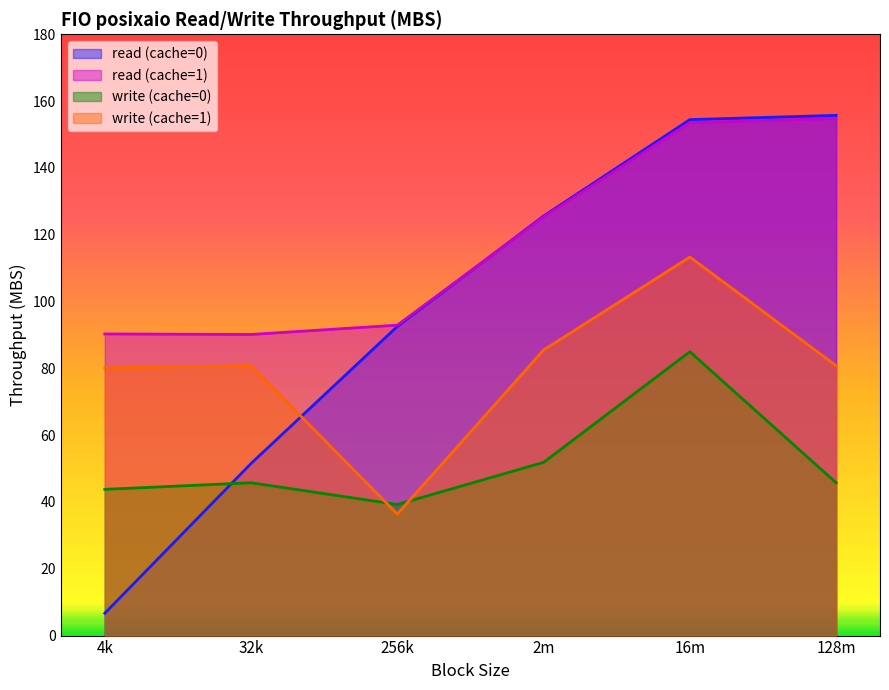

How many lines are shown in the chart?

4